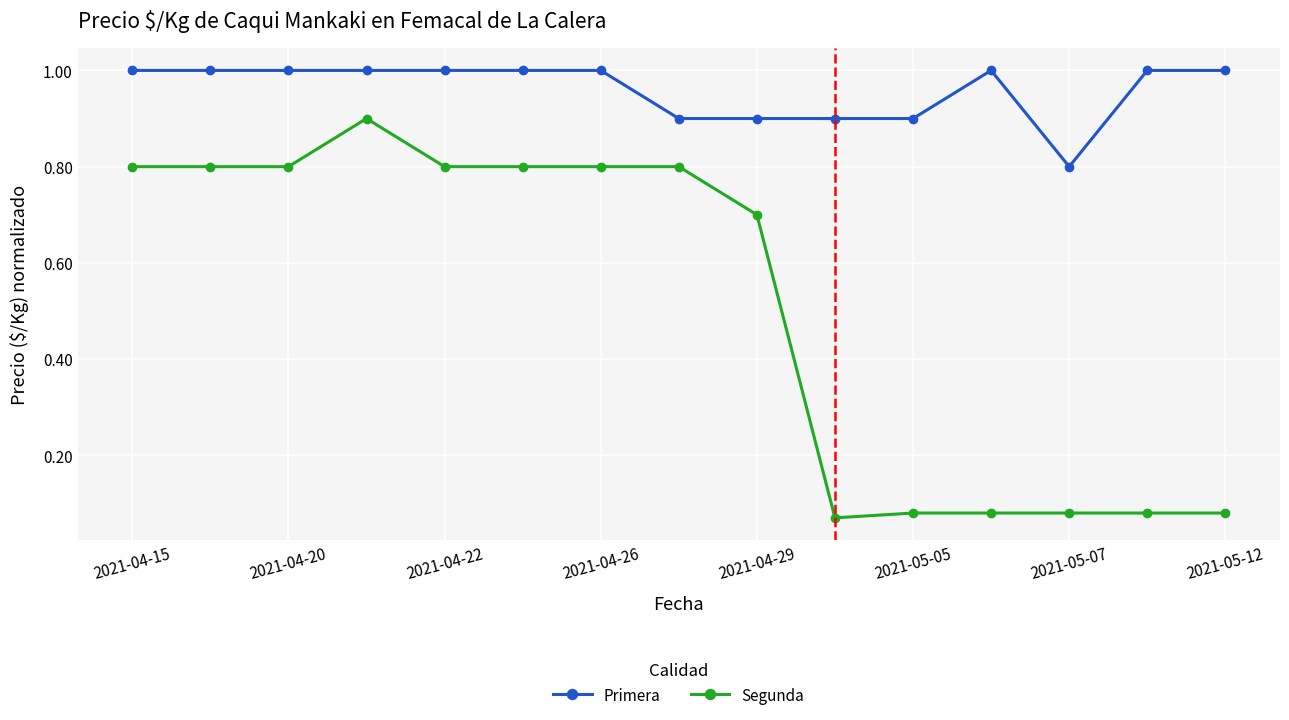

True or false: Segunda and Primera cross at least once.

False